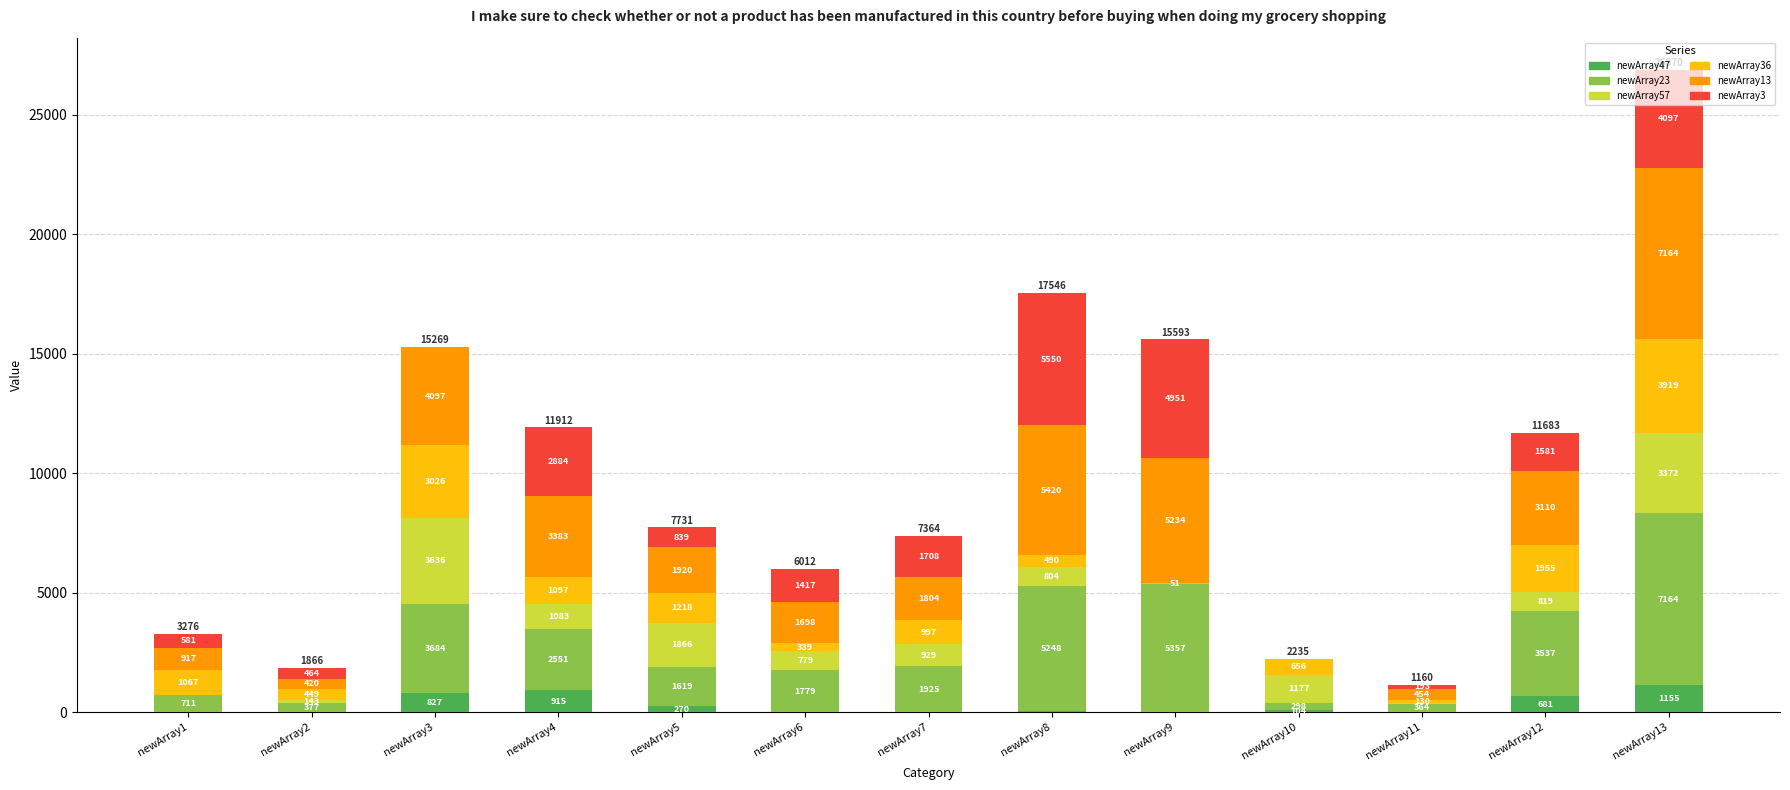

Which category has the highest value in the newArray47 series?

newArray13